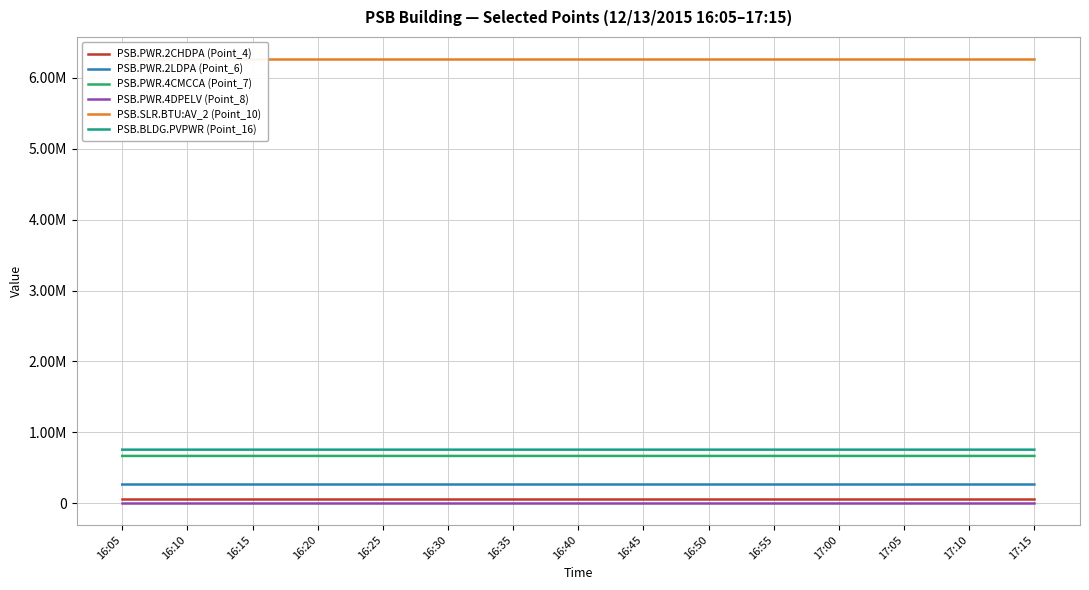

Rank the series at 16:15 from highest to lowest value.

PSB.SLR.BTU:AV_2 (Point_10), PSB.BLDG.PVPWR (Point_16), PSB.PWR.4CMCCA (Point_7), PSB.PWR.2LDPA (Point_6), PSB.PWR.2CHDPA (Point_4), PSB.PWR.4DPELV (Point_8)